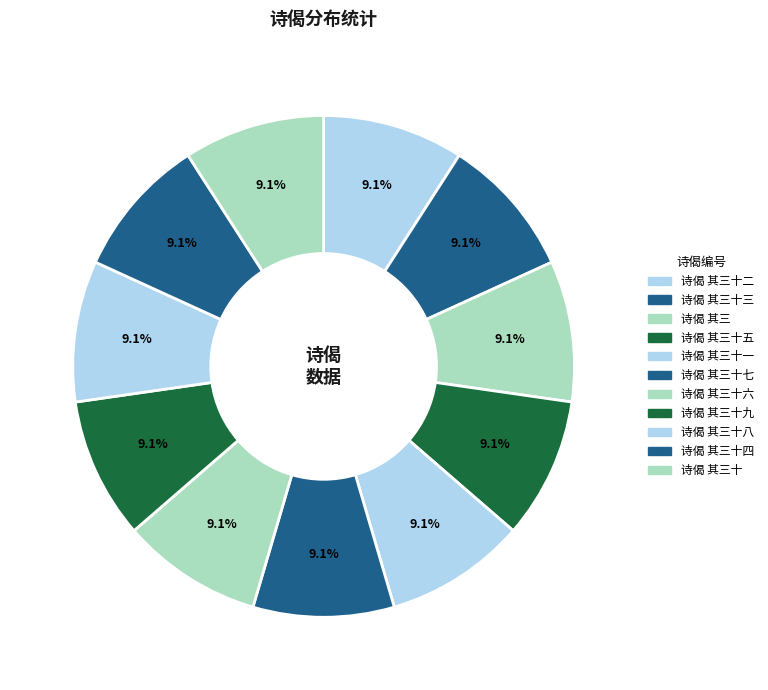

Does any single category account for the majority?

No